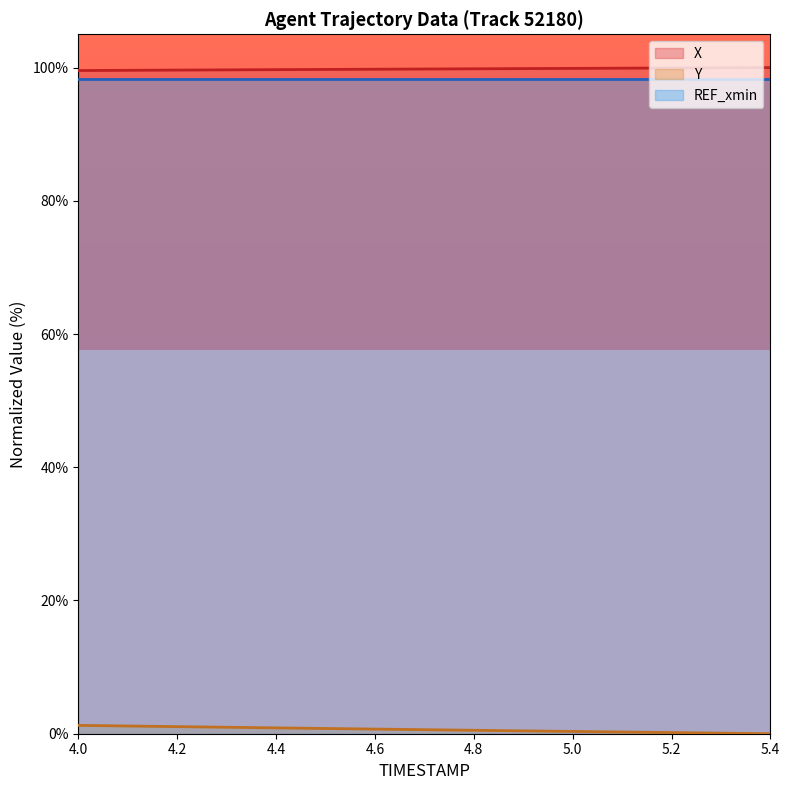

What is the label of the 3rd point from the left?

4.2